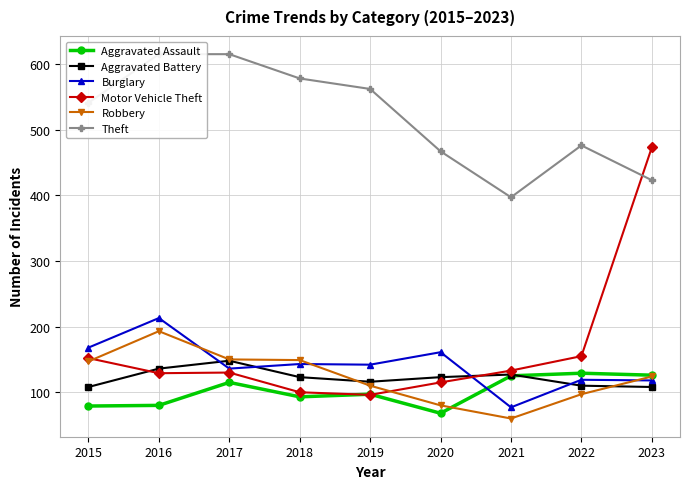

Between 2019 and 2015, which is larger?

2019